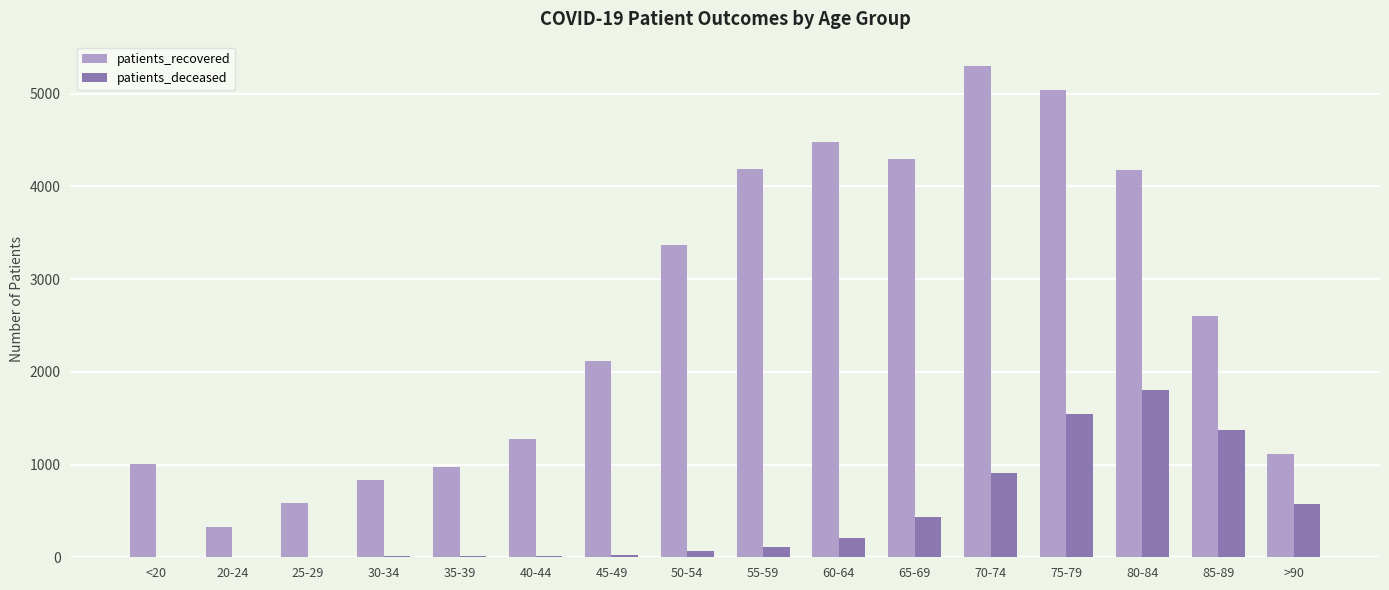

Count the number of categories in the chart.

16